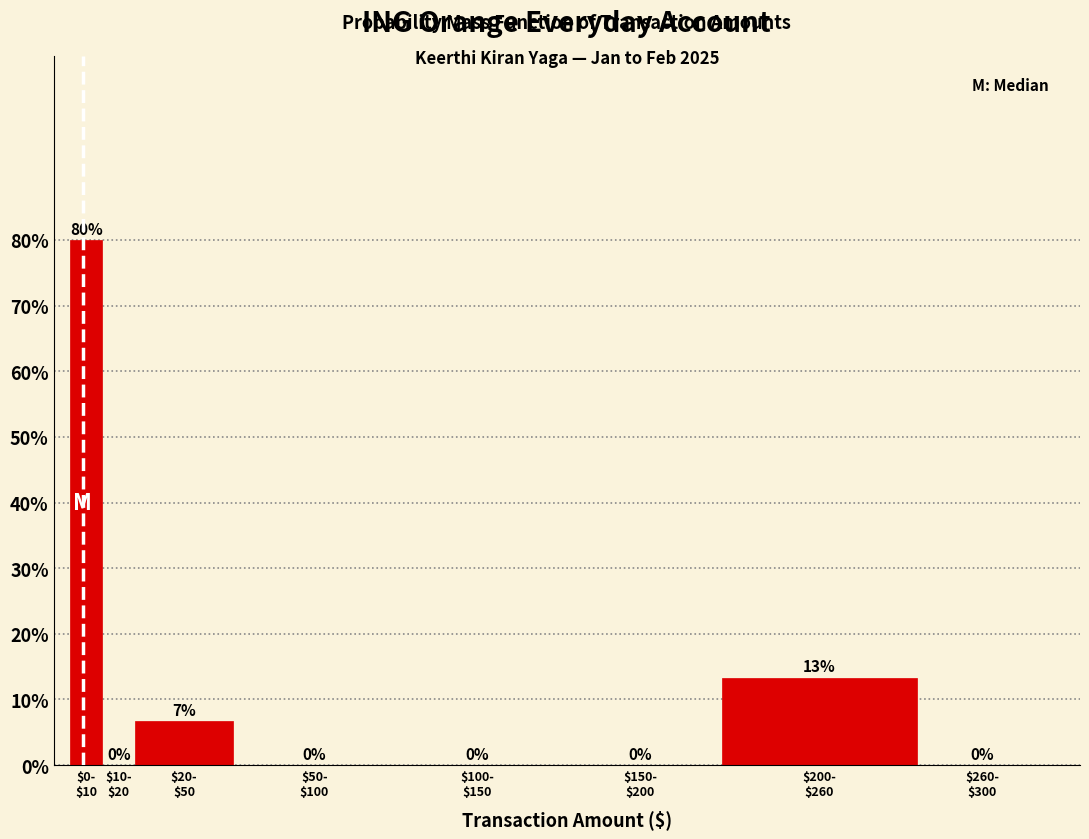

What is the maximum value shown in the chart?

80.0